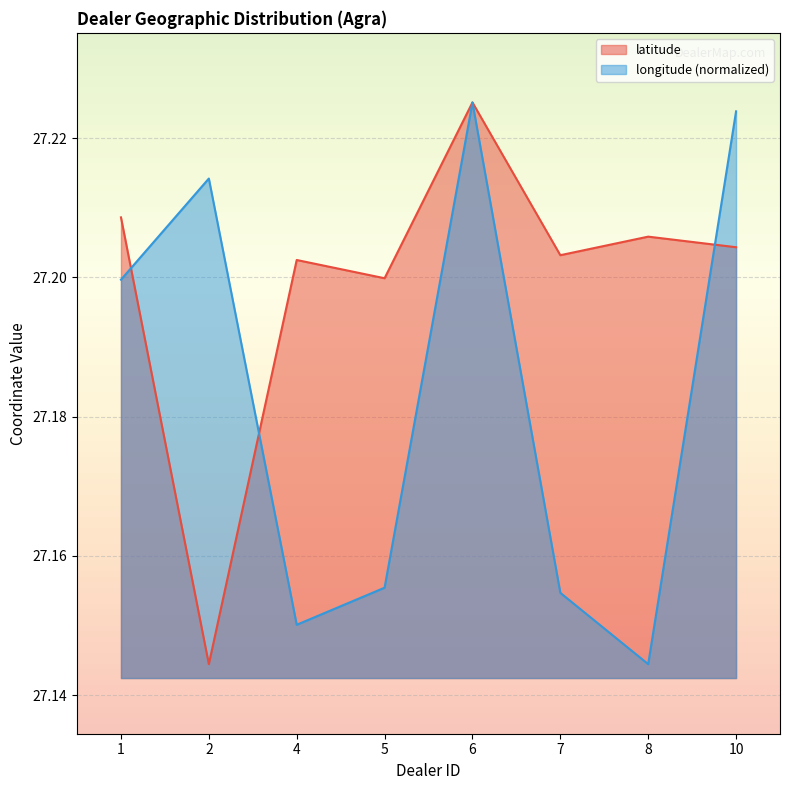

Where is latitude nearest to the value 27?

2